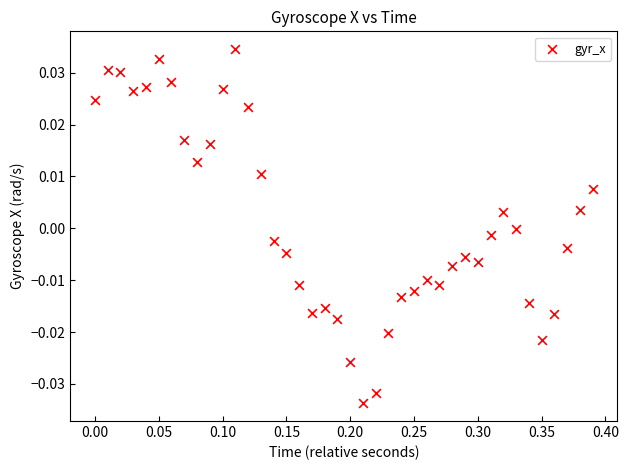

How many points are shown in the scatter plot?

40